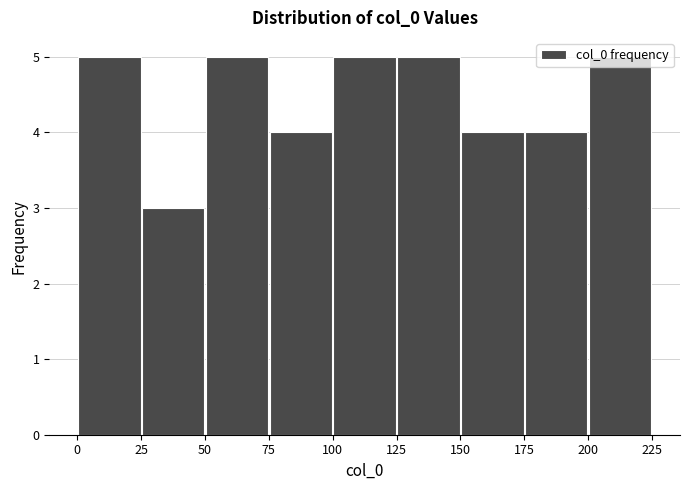

How tall is the bar that spans 50 to 75 on the x-axis? The values are not printed on the chart, so give them approximately, as read against the axis.

5